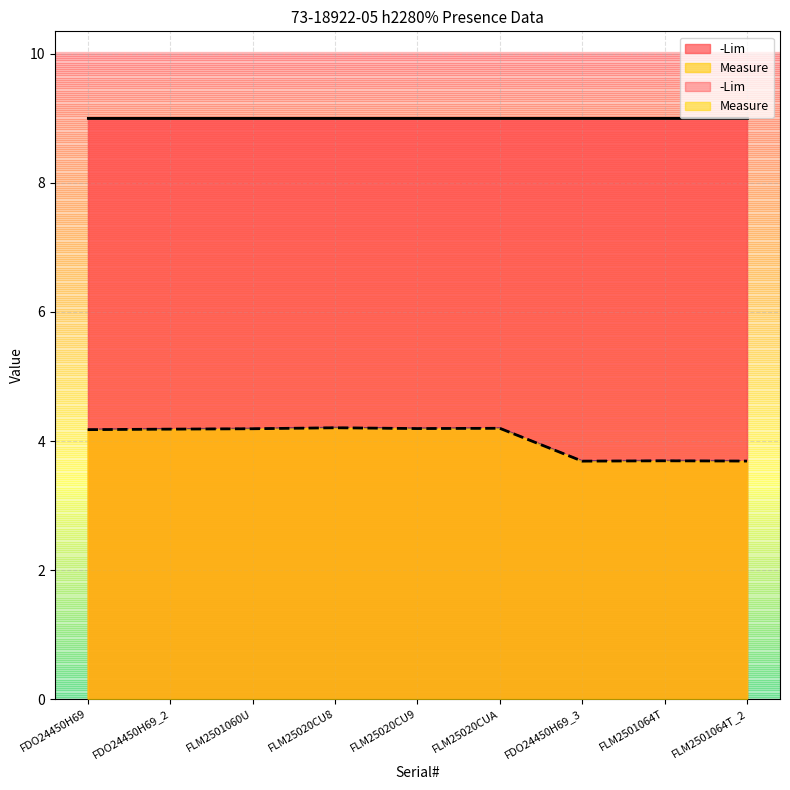

How many values exceed 4?

6